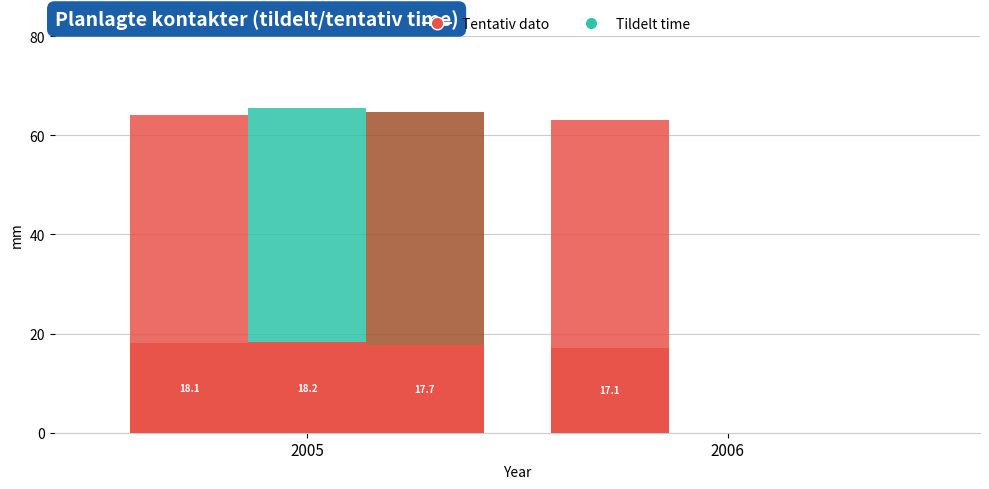

Which series has the widest spread of values?

Tentativ dato (PAWR)